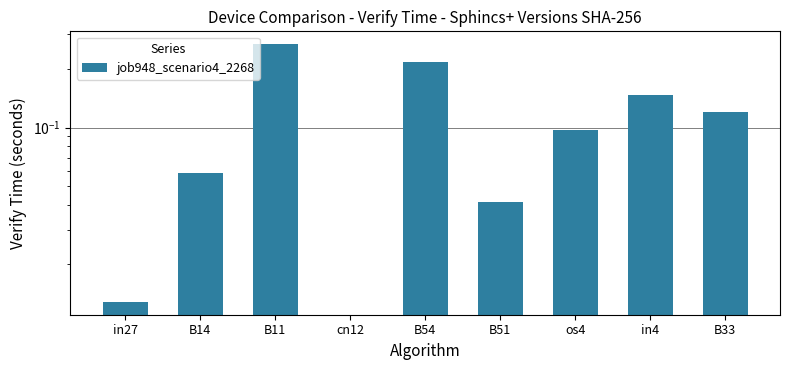

Reading right to left, extract all data points from this chart.

B33=0.1	in4=0.1	os4=0.1	B51=0.0	B54=0.2	cn12=0.0	B11=0.3	B14=0.1	in27=0.0